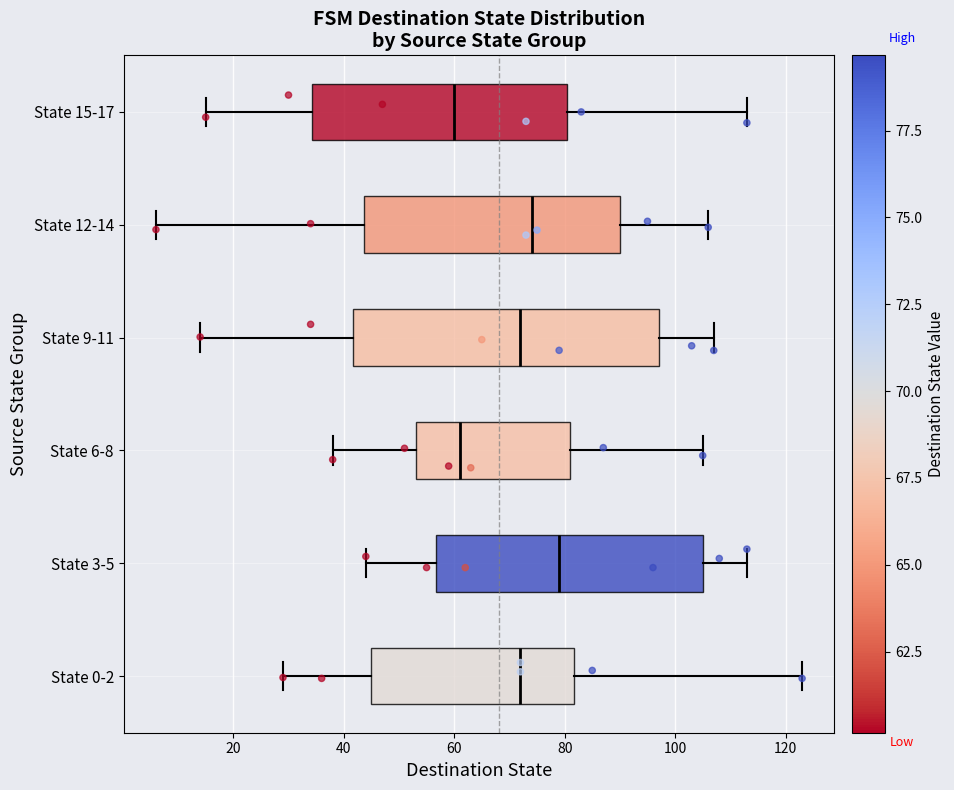

Which box's median line is the furthest to the right?

State 3-5